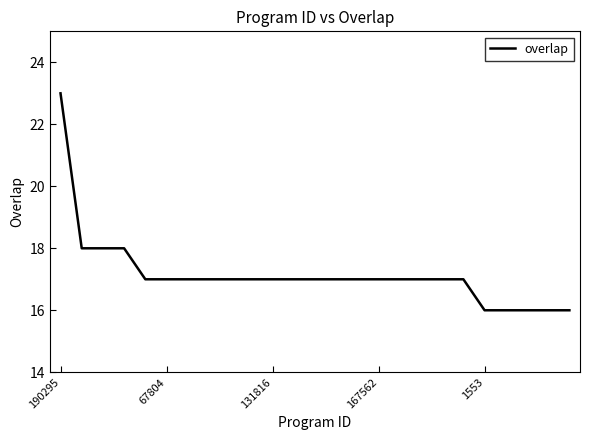

What is the maximum value shown in the chart?

23